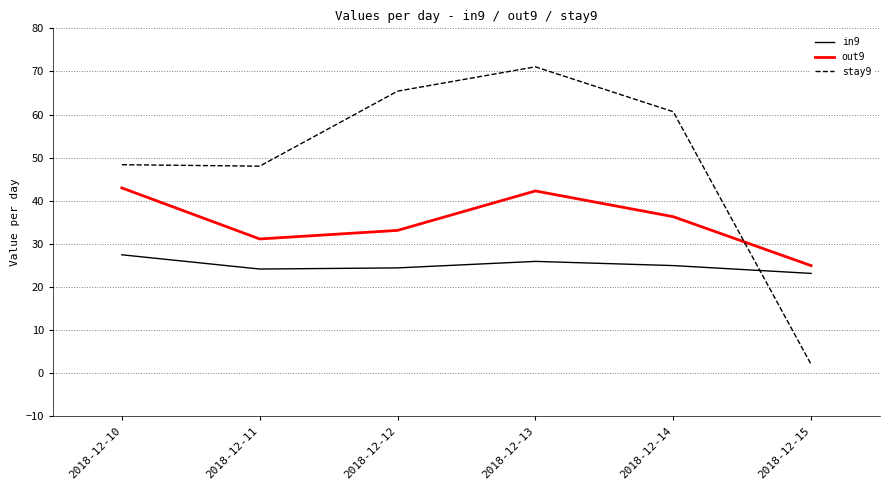

How many interior local peaks does the stay9 series have?

1